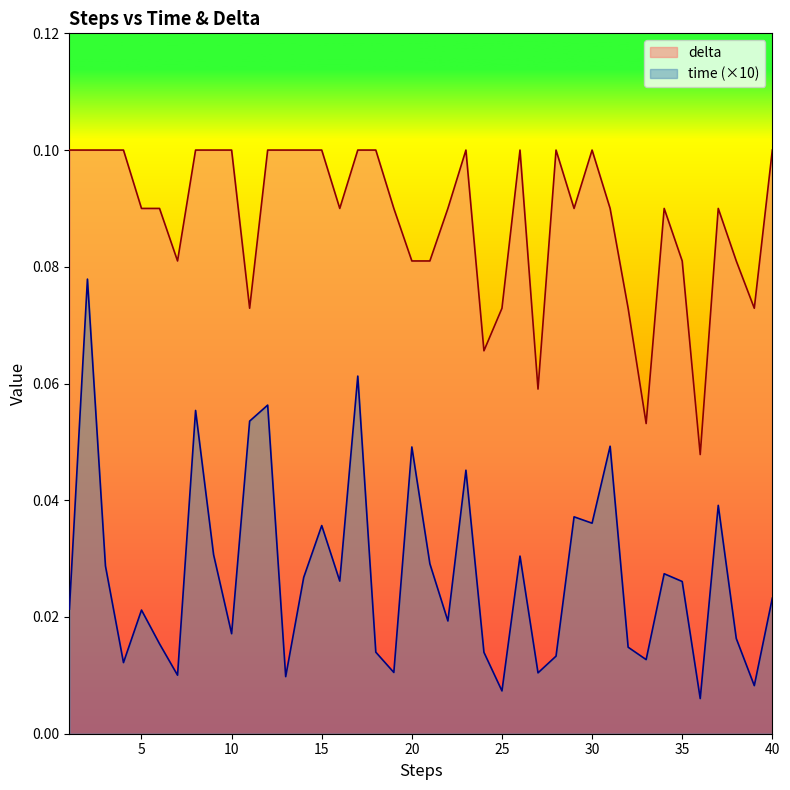

The time series shows 0.0 at 28. True or false?

False